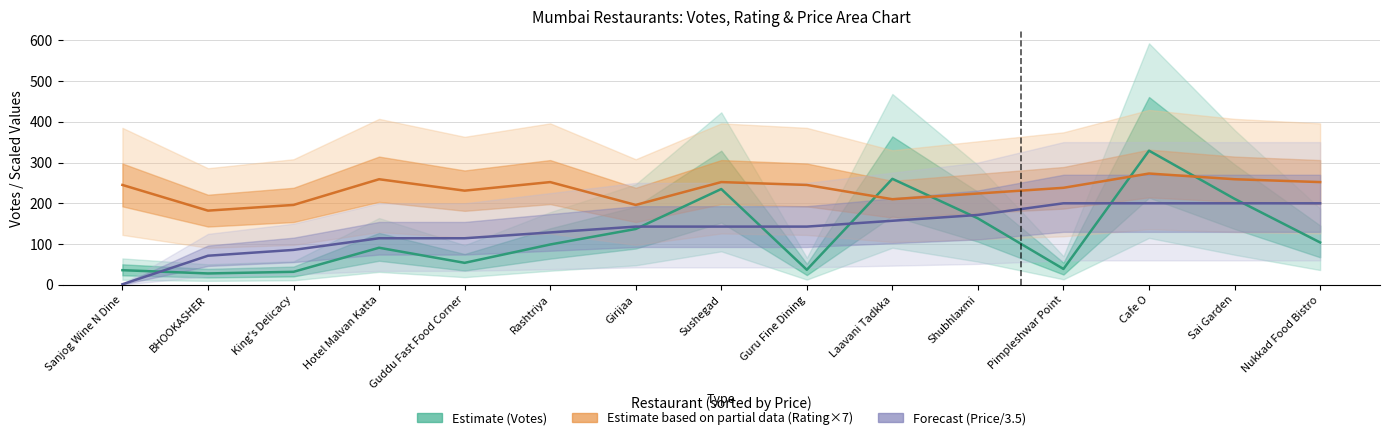

Where is the first local minimum for Estimate (Votes)?

BHOOKASHER